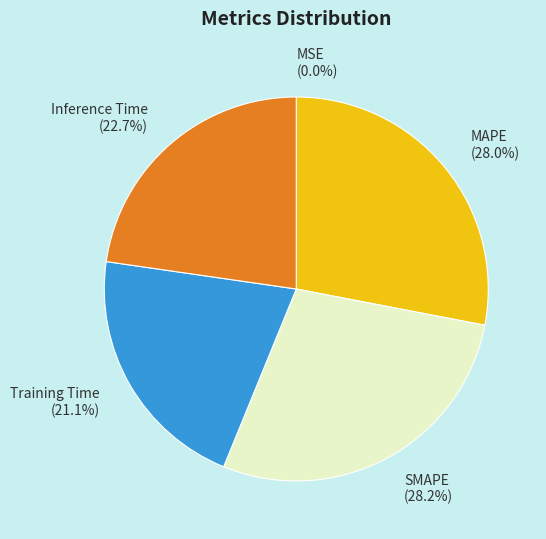

To the nearest percent, what is the average slice percentage?

20%